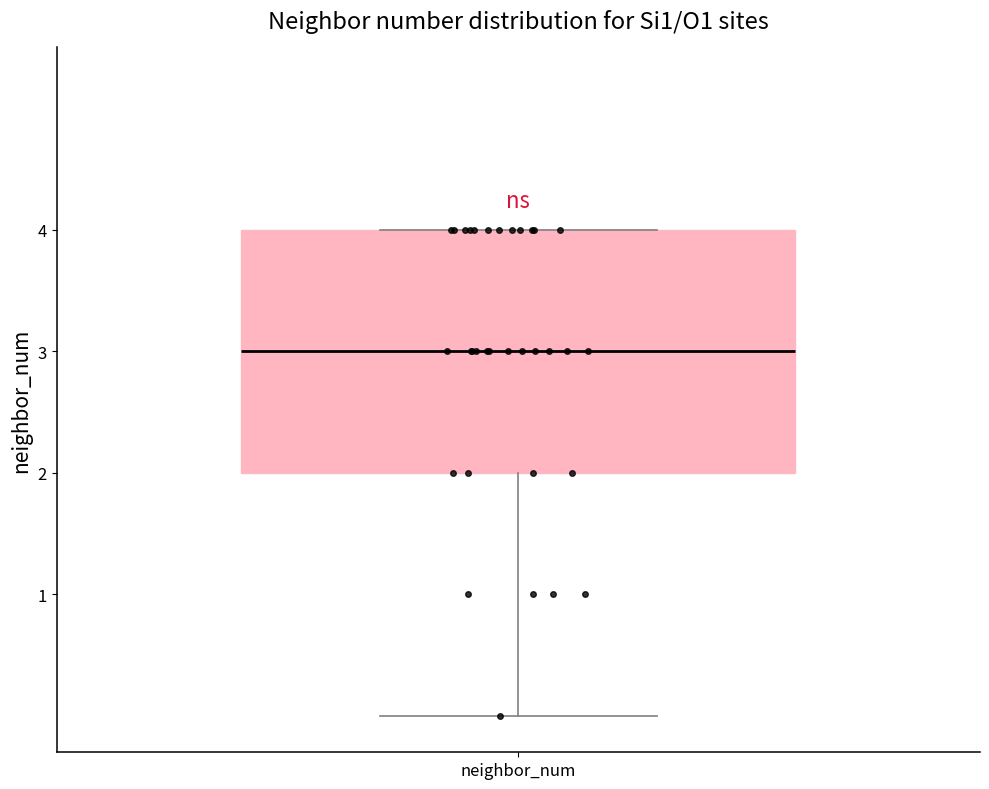

Read this box plot against the y-axis: the position of the median line, the range covered by the box, and the ends of both whiskers. The values are not printed on the chart, so give them approximately, as read against the axis.

median 3, box 2 to 4, whiskers 0 to 4